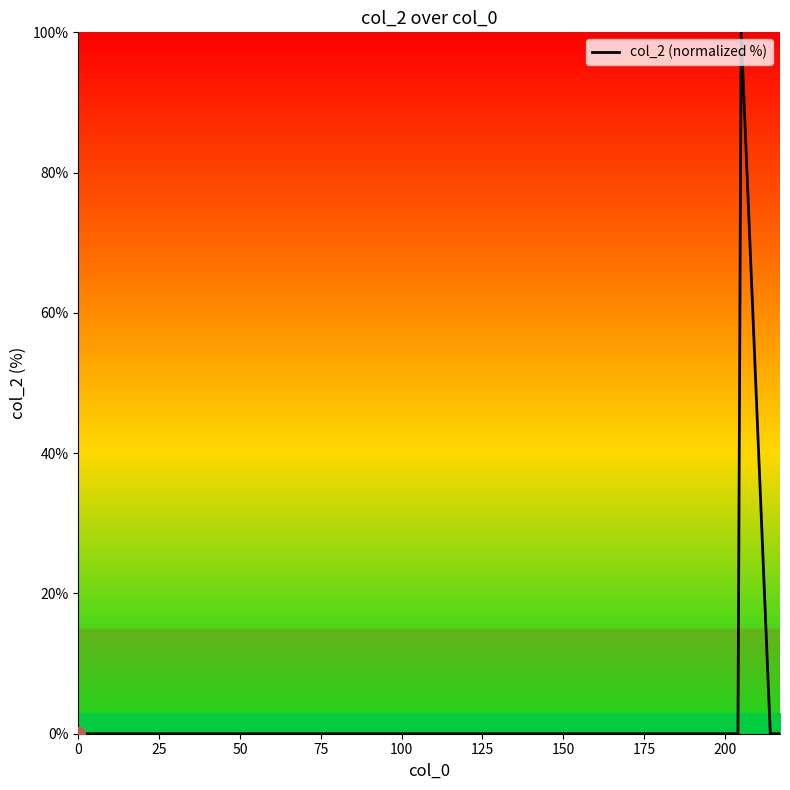

True or false: the data has more than 0 interior local peaks.

True